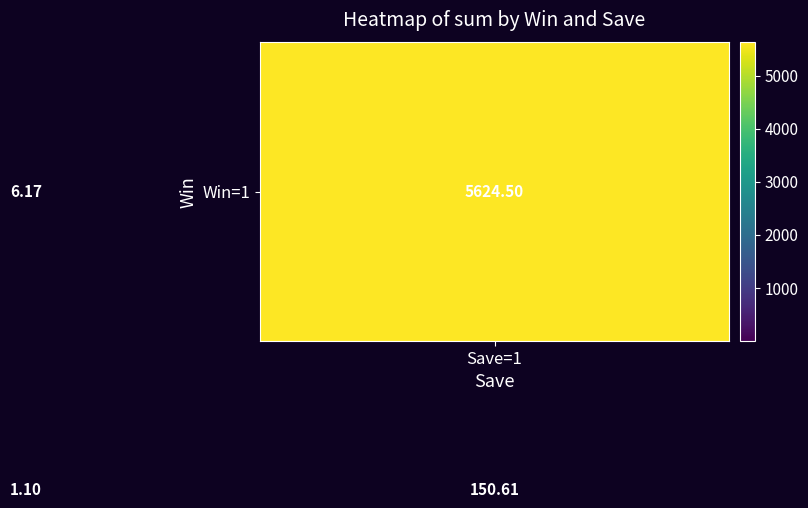

How many series are shown in this chart?

2